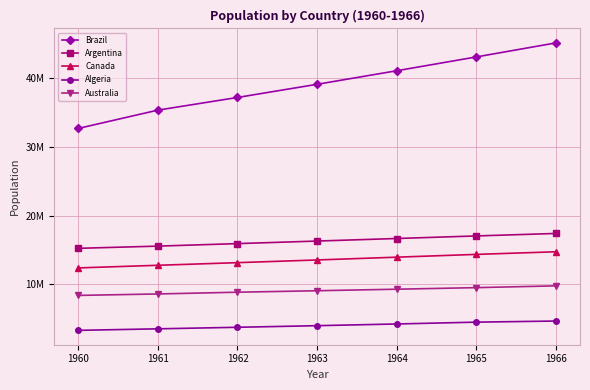

What is the average value of the Australia series?

9059360